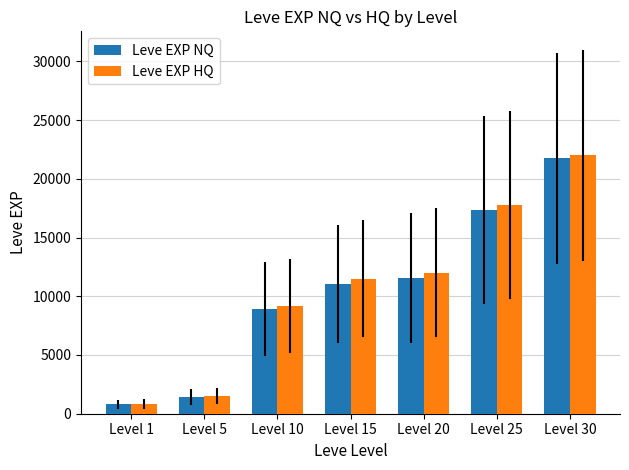

What is the difference between the second highest and second lowest values in the Leve EXP NQ series?

15890